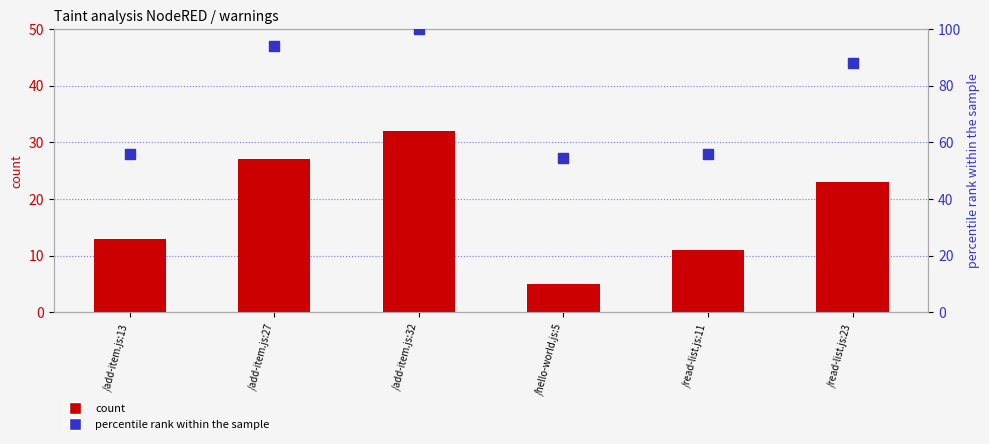

What is the total value across all series at /add-item.js:32?

132.0